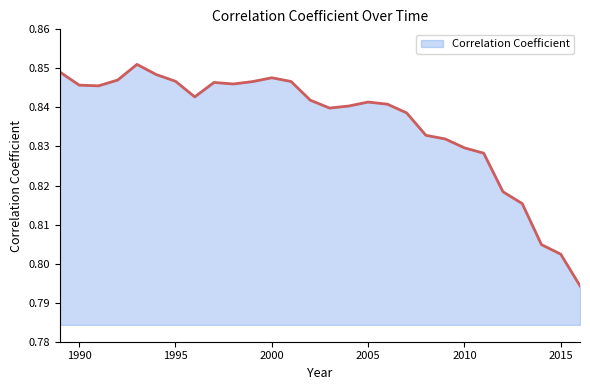

Reading right to left, extract all data points from this chart.

2016=0.8	2015=0.8	2014=0.8	2013=0.8	2012=0.8	2011=0.8	2010=0.8	2009=0.8	2008=0.8	2007=0.8	2006=0.8	2005=0.8	2004=0.8	2003=0.8	2002=0.8	2001=0.8	2000=0.8	1999=0.8	1998=0.8	1997=0.8	1996=0.8	1995=0.8	1994=0.8	1993=0.9	1992=0.8	1991=0.8	1990=0.8	1989=0.8